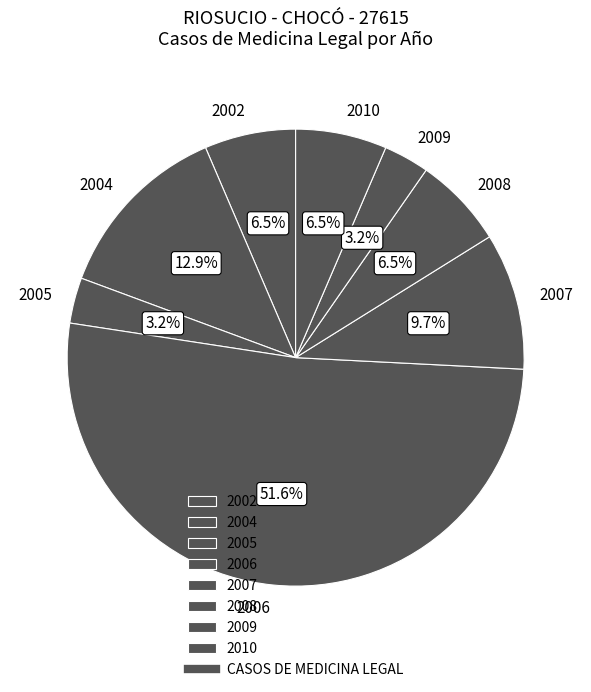

To the nearest percent, what is the difference between the largest and smallest slice percentages?

48%